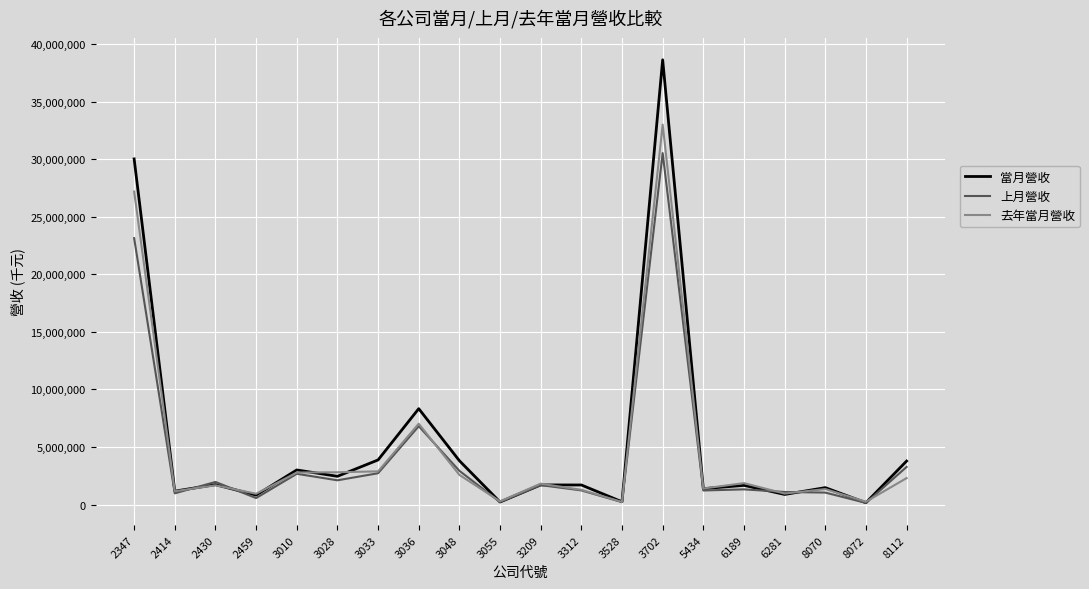

At which category is the sum across all series the highest?

3702